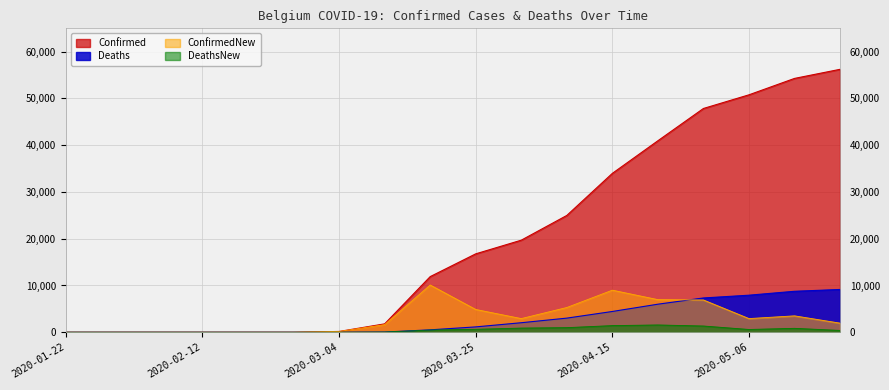

Rank the series by their maximum value, from highest to lowest.

Confirmed, ConfirmedNew, Deaths, DeathsNew